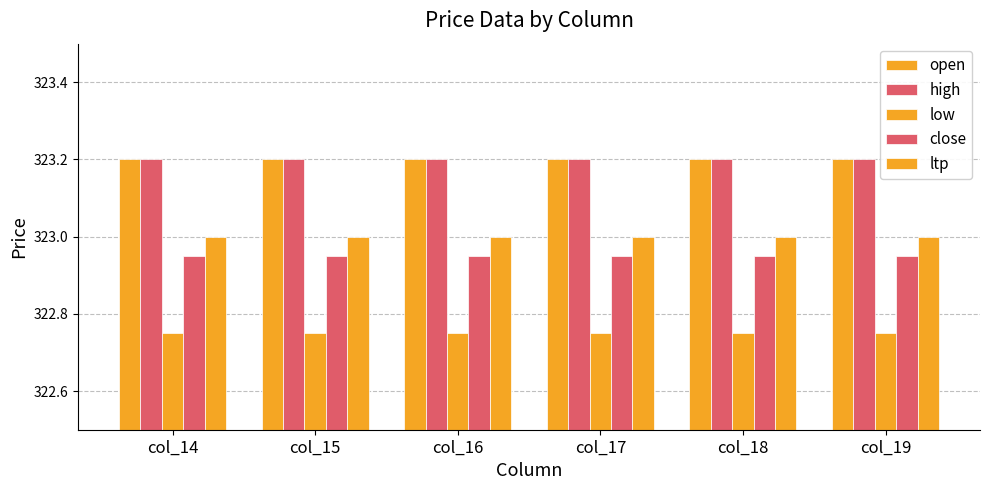

At which label does open reach its minimum?

col_14